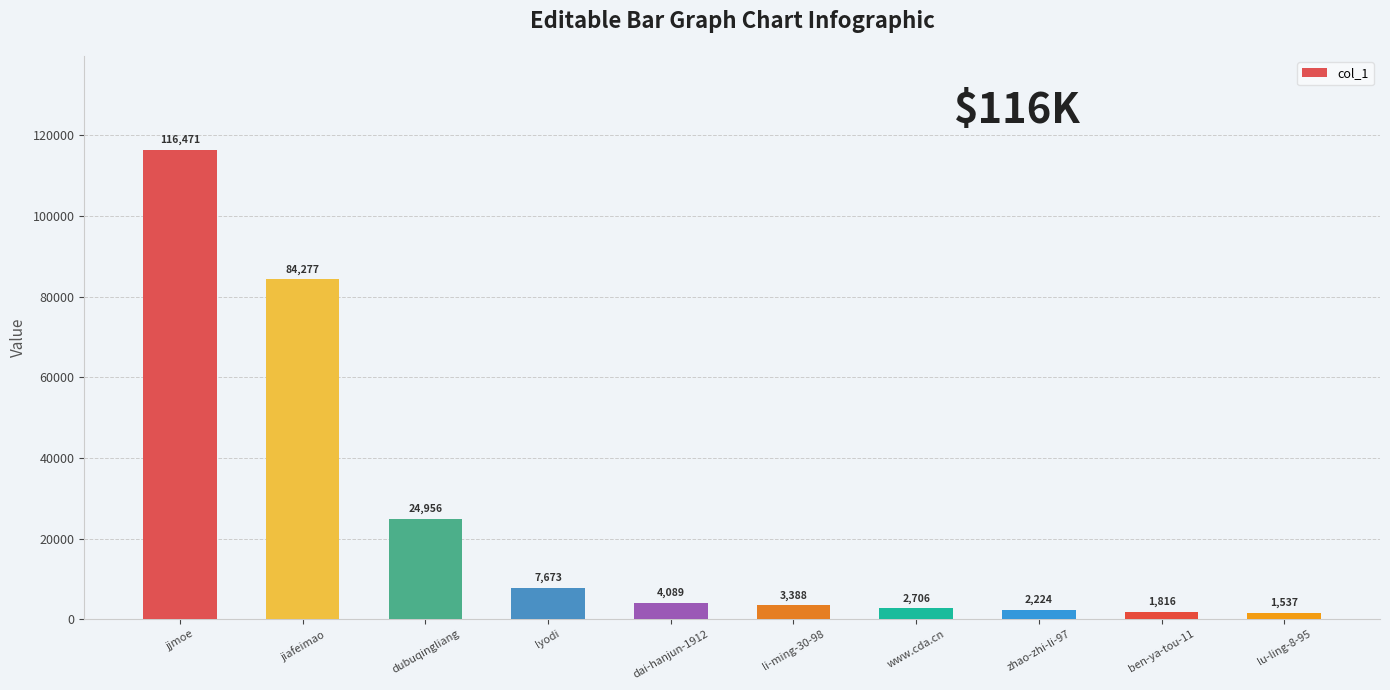

True or false: the data shows 116471 at jjmoe.

True